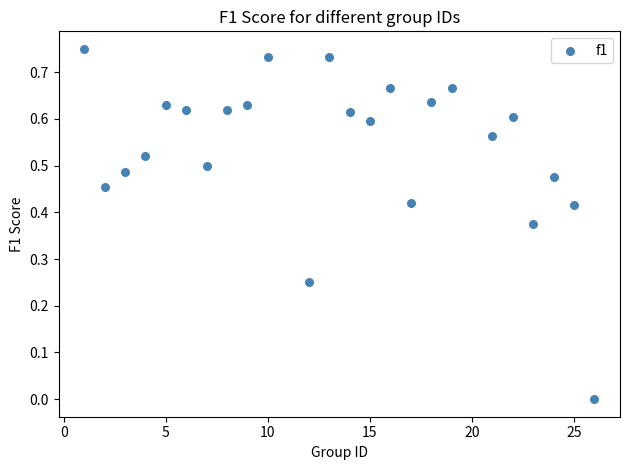

What is the range of X values (max minus min)?

25.0